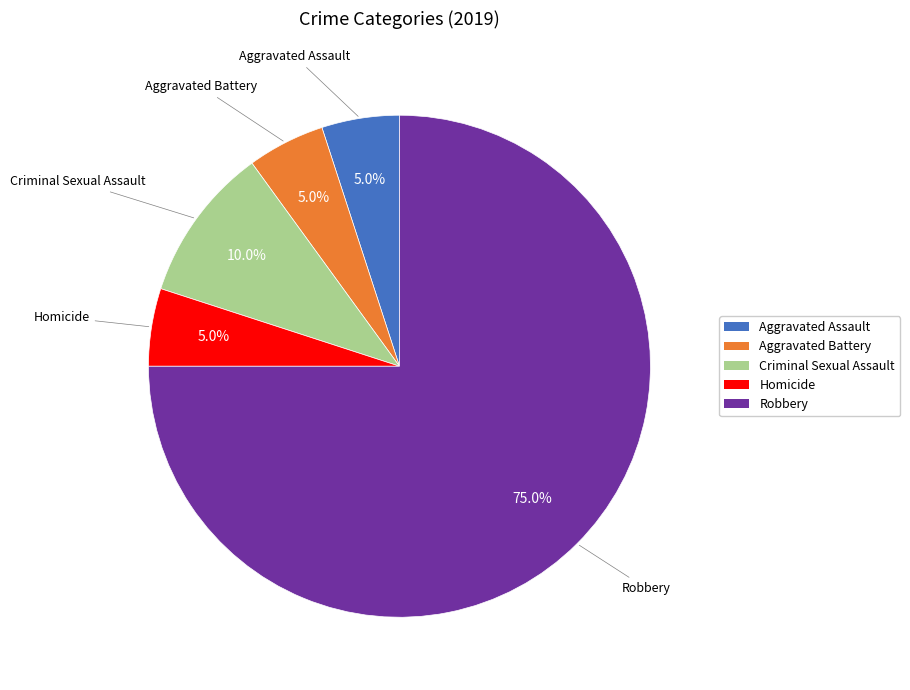

Is Criminal Sexual Assault the majority of the pie?

No